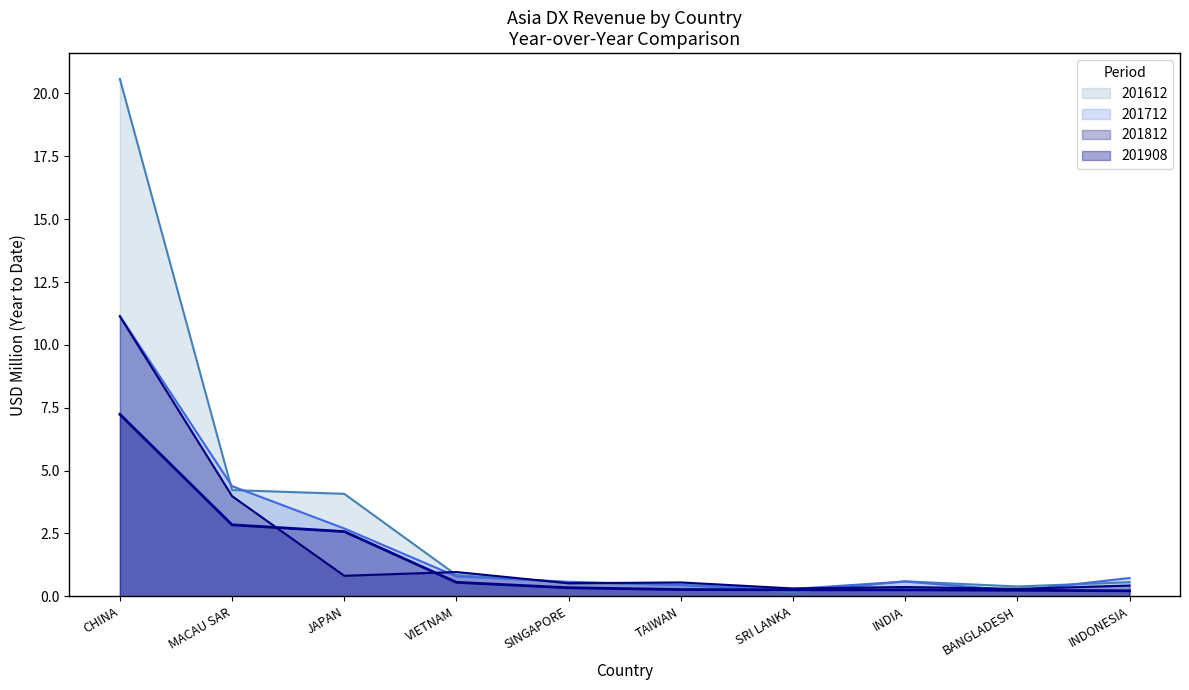

What position from the left is JAPAN?

3